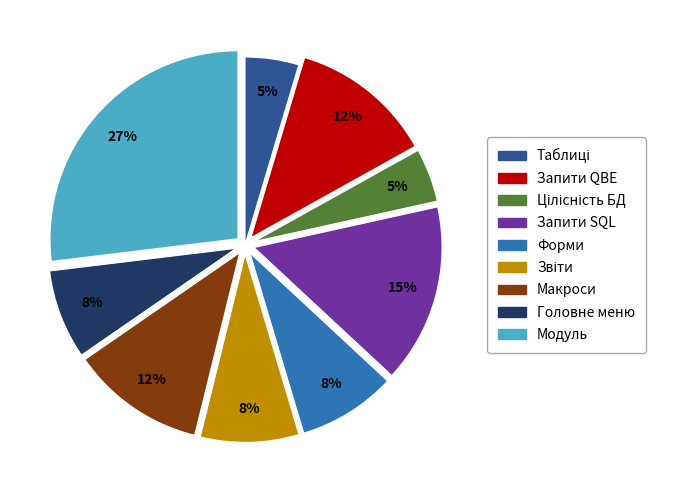

Is there a majority slice in this chart?

No